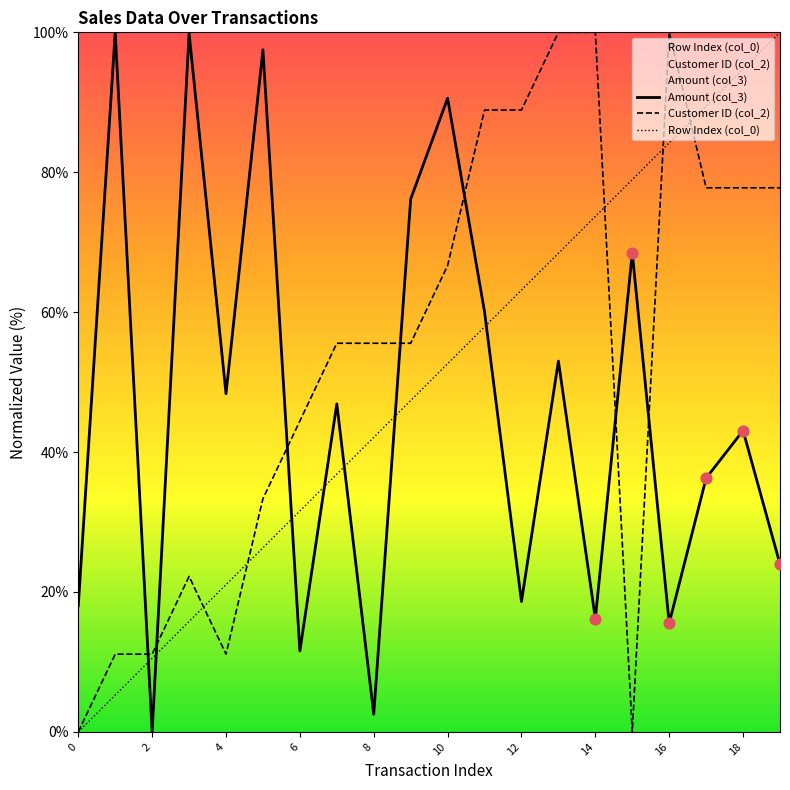

Which series has the widest spread of Y values?

Amount (col_3)